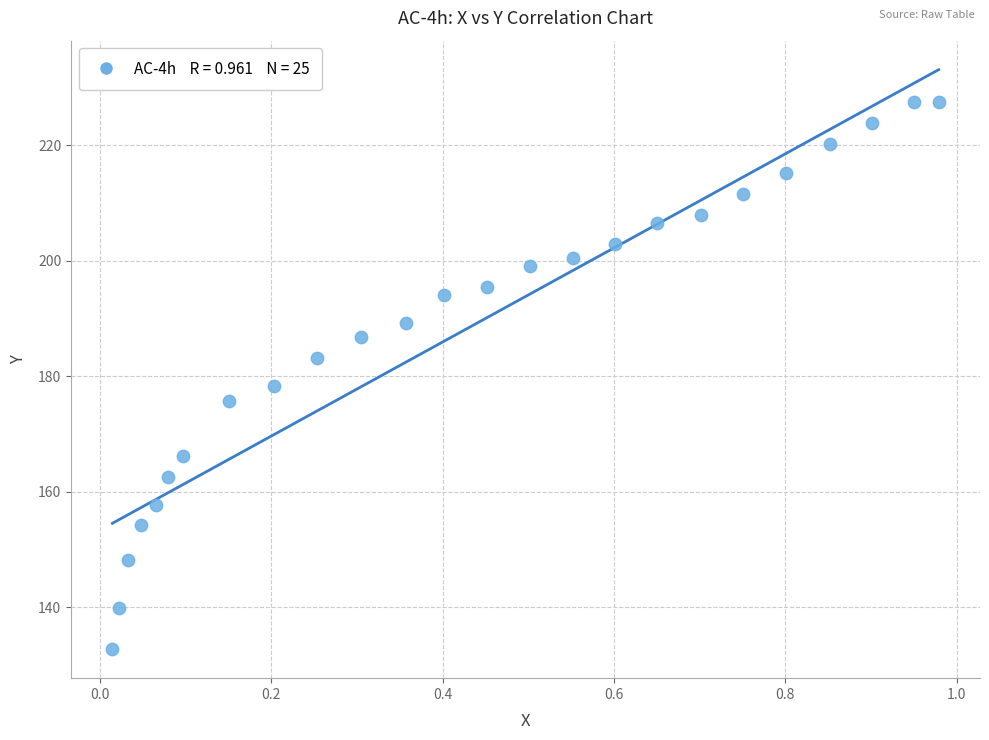

What is the range of X values (max minus min)?

1.0